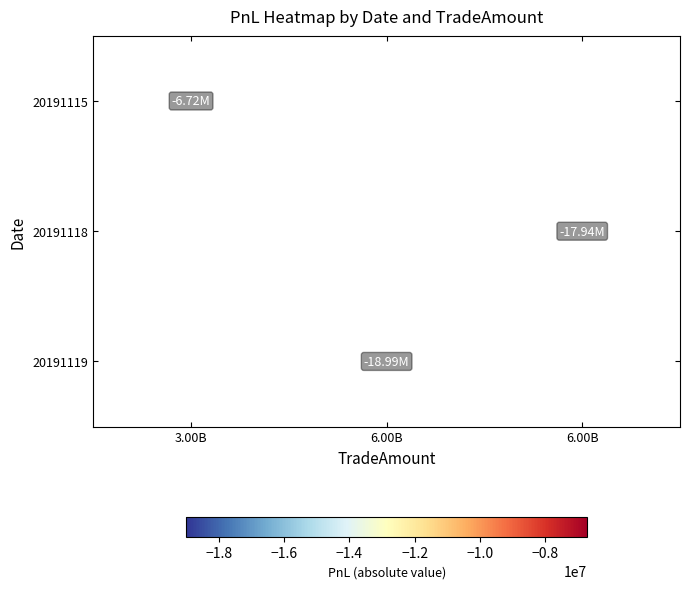

Rank the categories by 20191115 value from highest to lowest.

3.00B, 6.00B, 6.00B